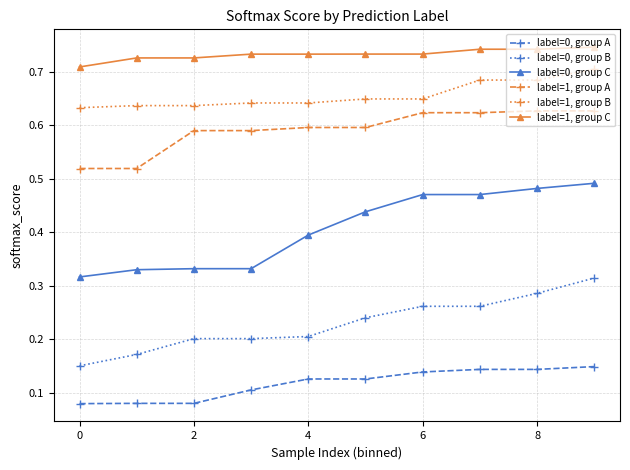

Which series has the widest spread of values?

label=0, group C